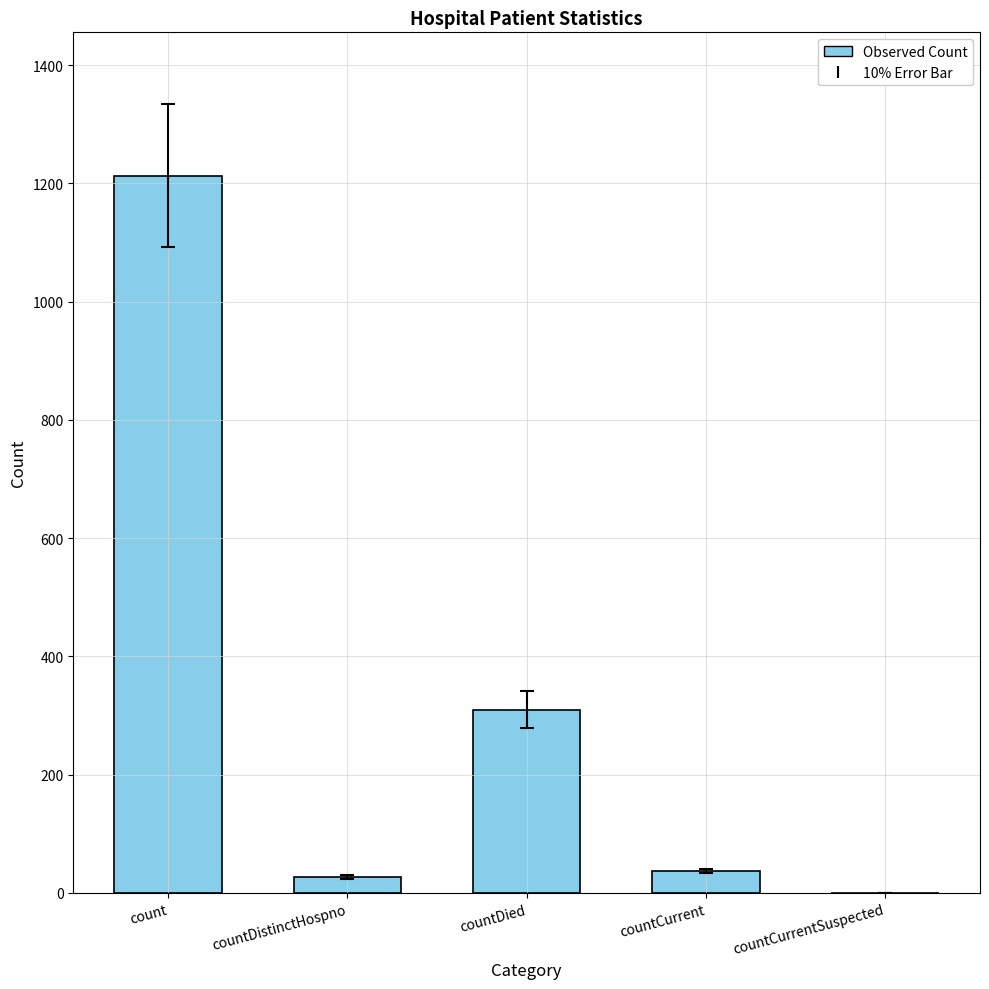

What is the sum of the values at count and countCurrentSuspected?

1213